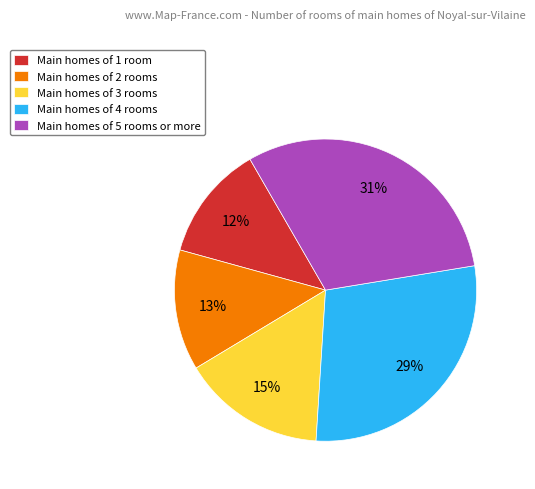

Which has a higher value, Main homes of 3 rooms or Main homes of 2 rooms?

Main homes of 3 rooms